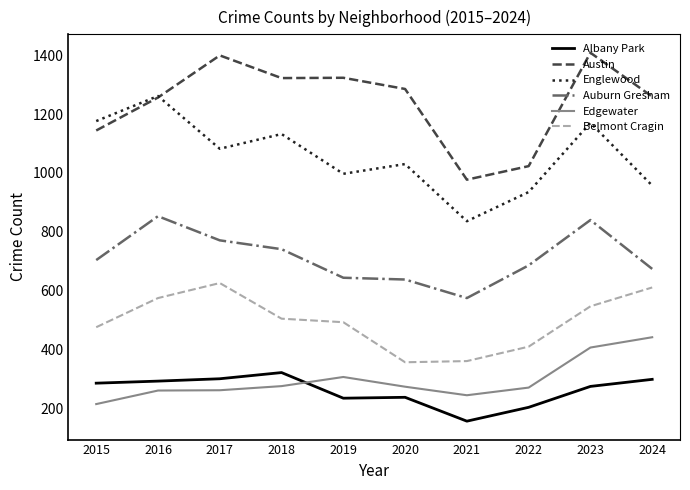

What are all the series names shown in the legend?

Albany Park, Austin, Englewood, Auburn Gresham, Edgewater, Belmont Cragin